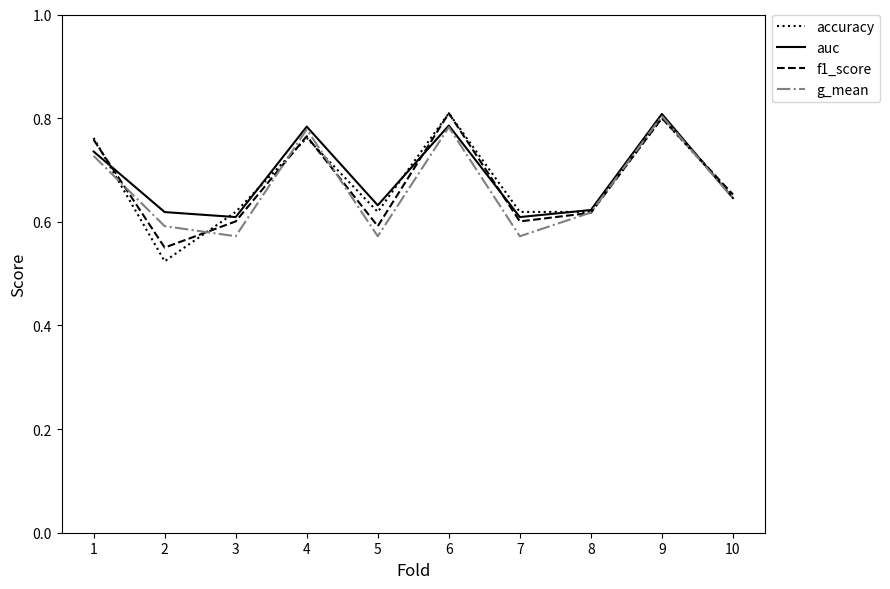

How many lines are shown in the chart?

4